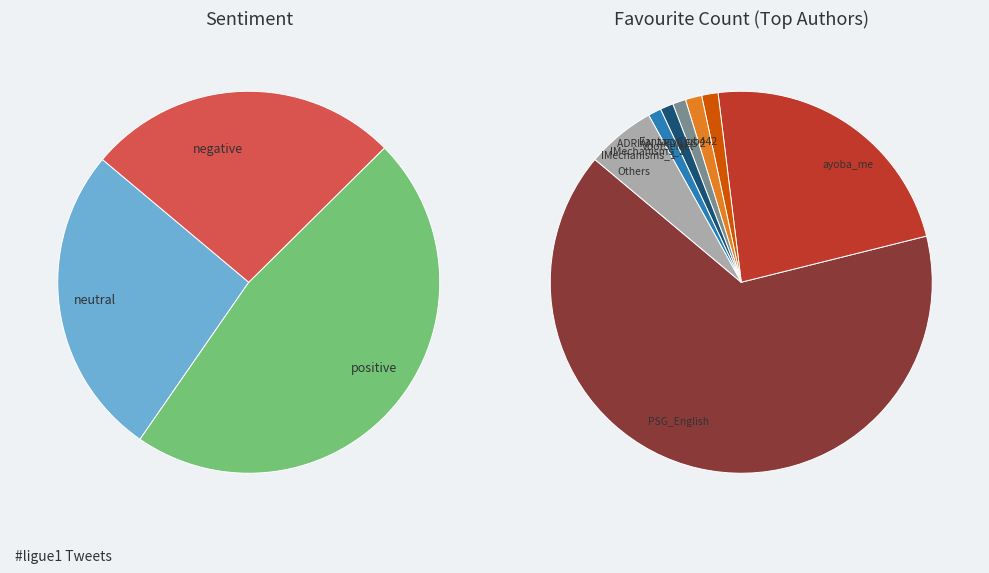

Which category has the biggest portion of the pie?

PSG_English